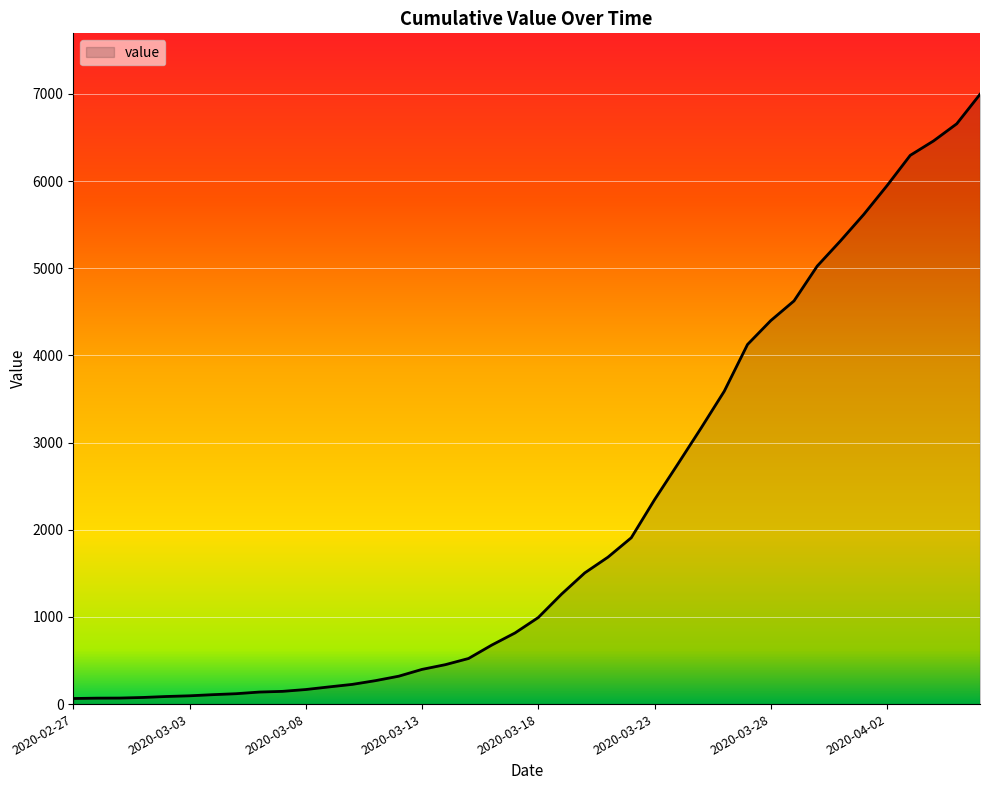

True or false: there are more than 1 points higher than both neighbors.

False